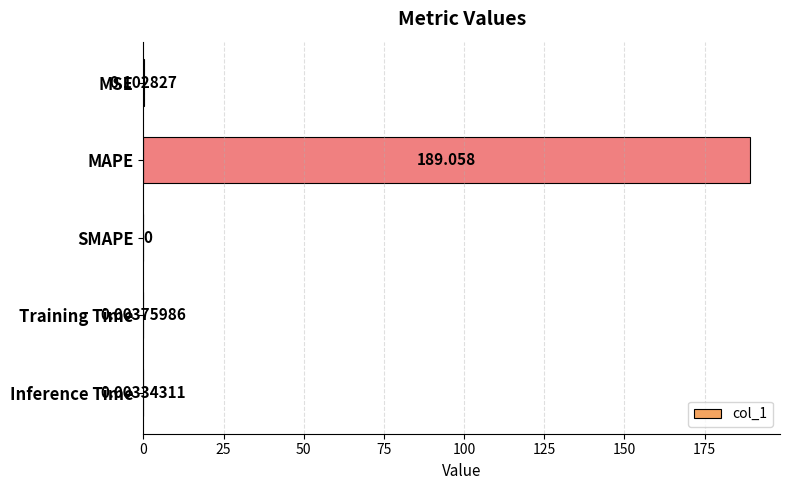

Count the number of categories in the chart.

5